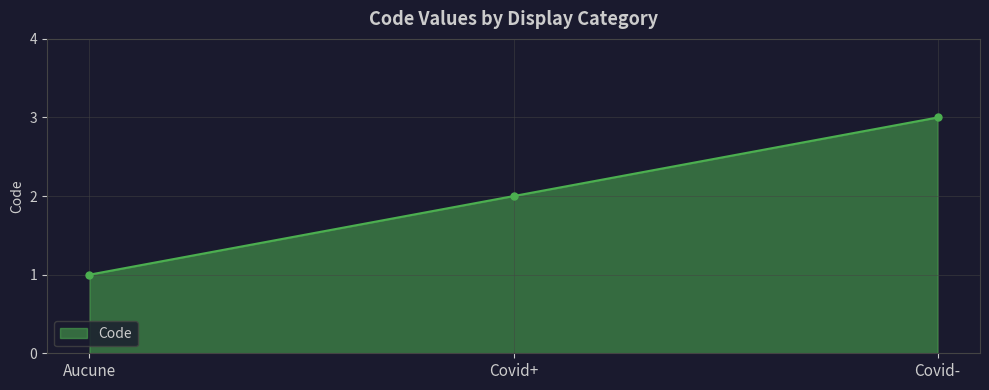

The value at Covid+ is 3. True or false?

False